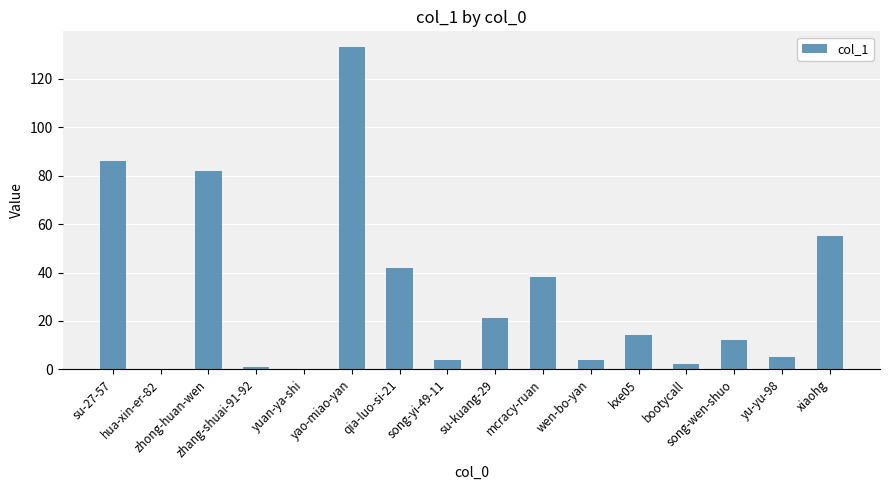

What is the change in value from zhong-huan-wen to yuan-ya-shi?

-82